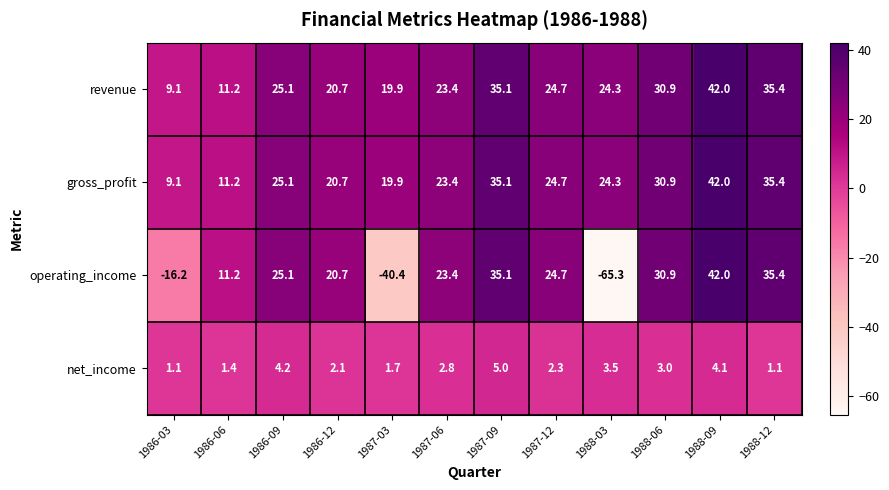

What is the difference between the maximum and second lowest values in the net_income series?

3.9